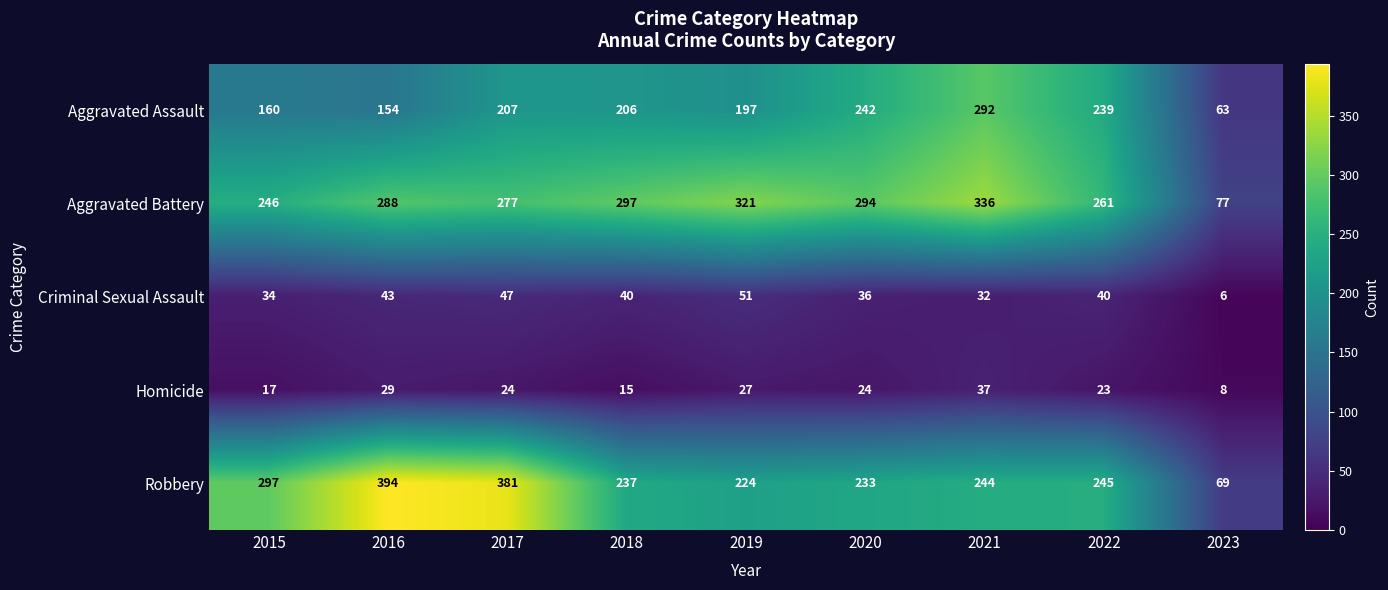

Where does the Criminal Sexual Assault series first go above 40?

2016